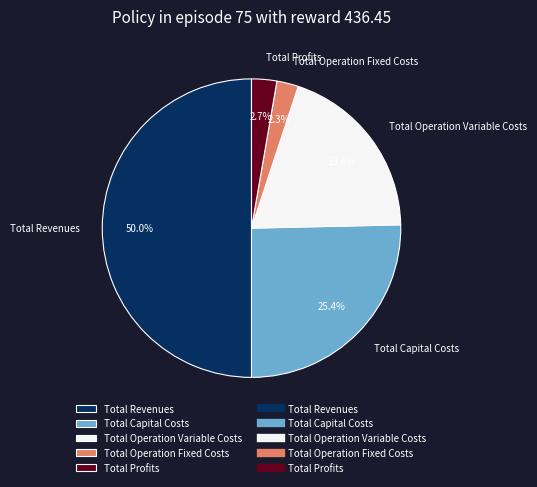

What is the largest slice in the pie chart?

Total Revenues